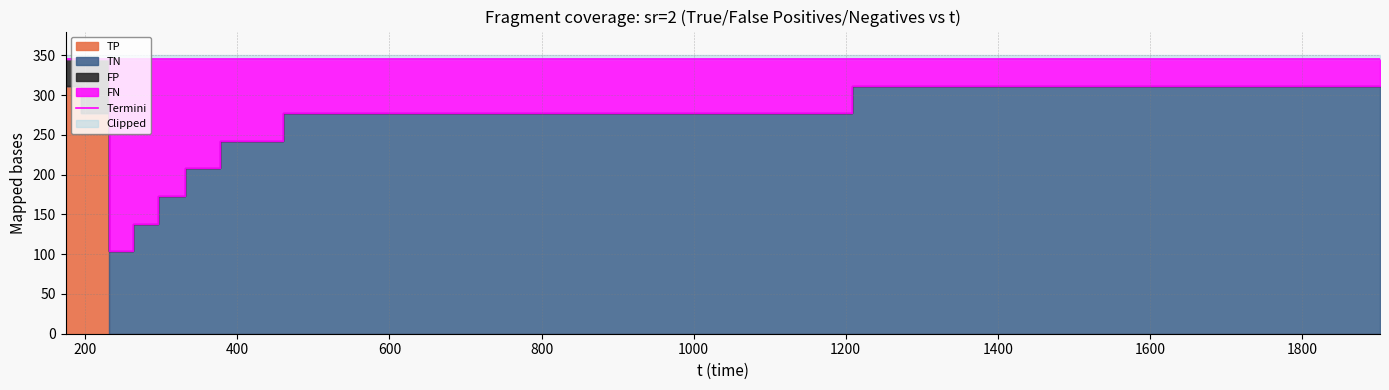

At which label is TN closest to 155?

279.184